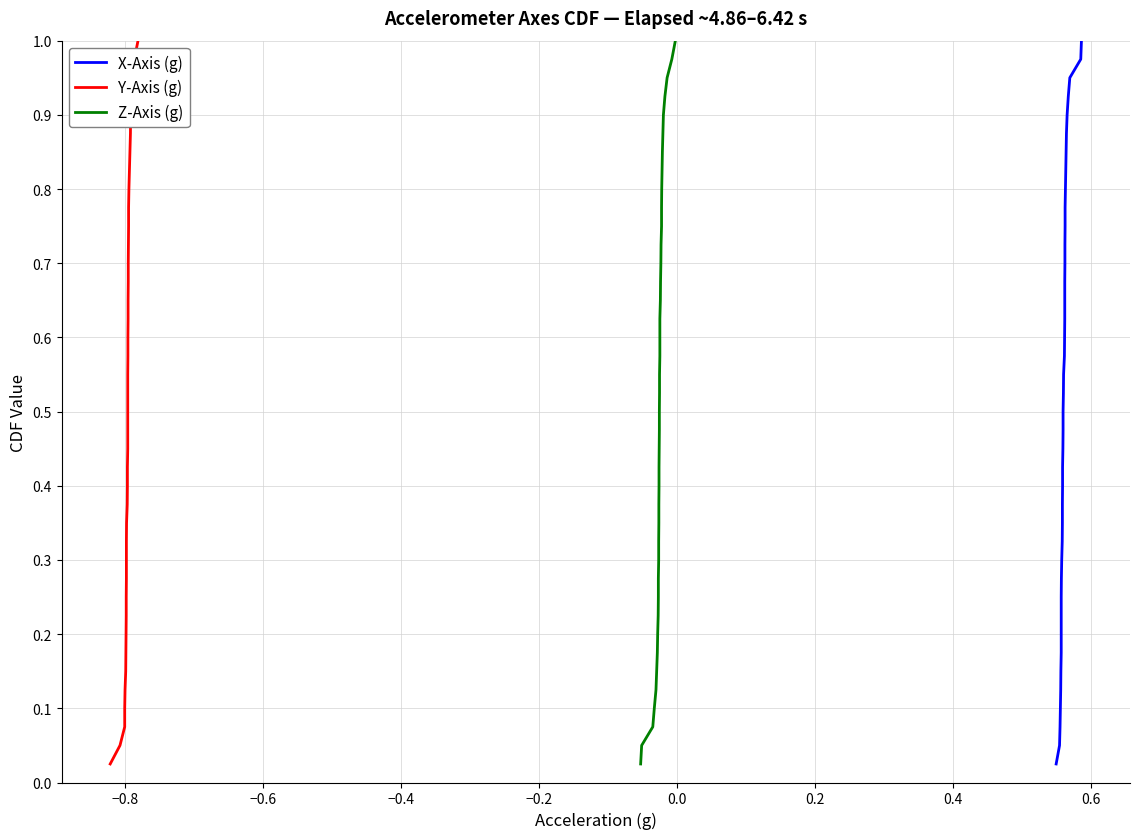

What is the value of the Y-Axis (g) point at the 23rd from the left?

0.6